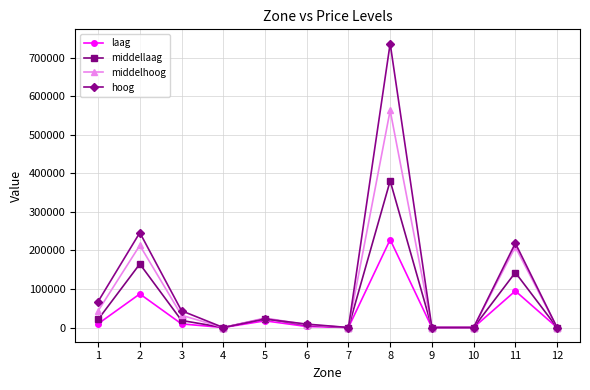

What is the sum of all middelhoog values?

1092518.5